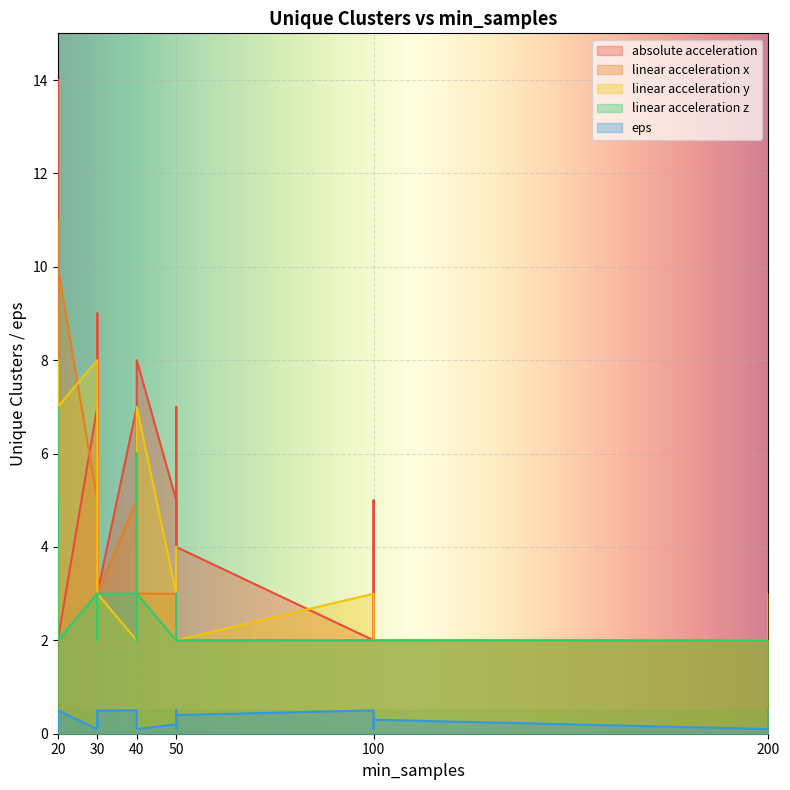

True or false: eps has a value of 0.3 at 50.

False